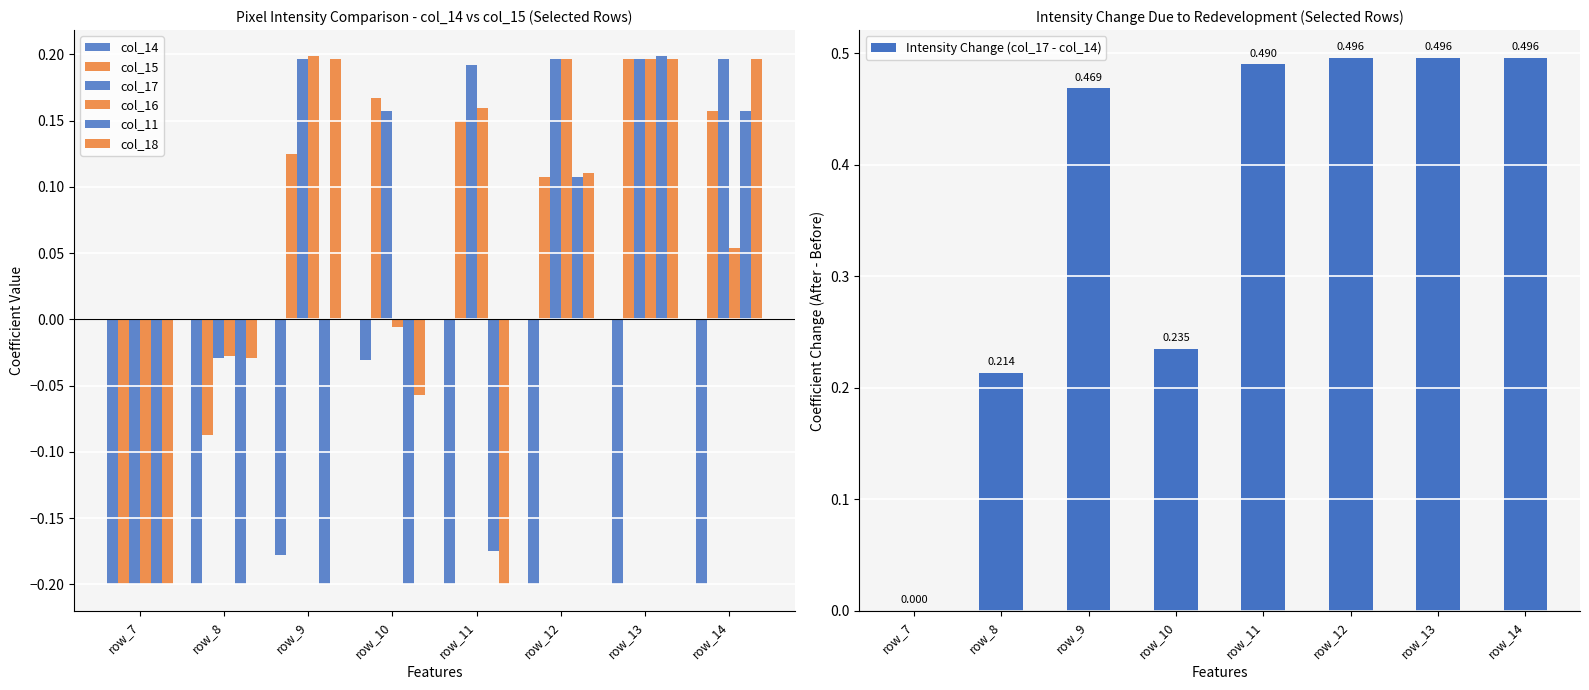

At how many categories does at least one series exceed 0?

6